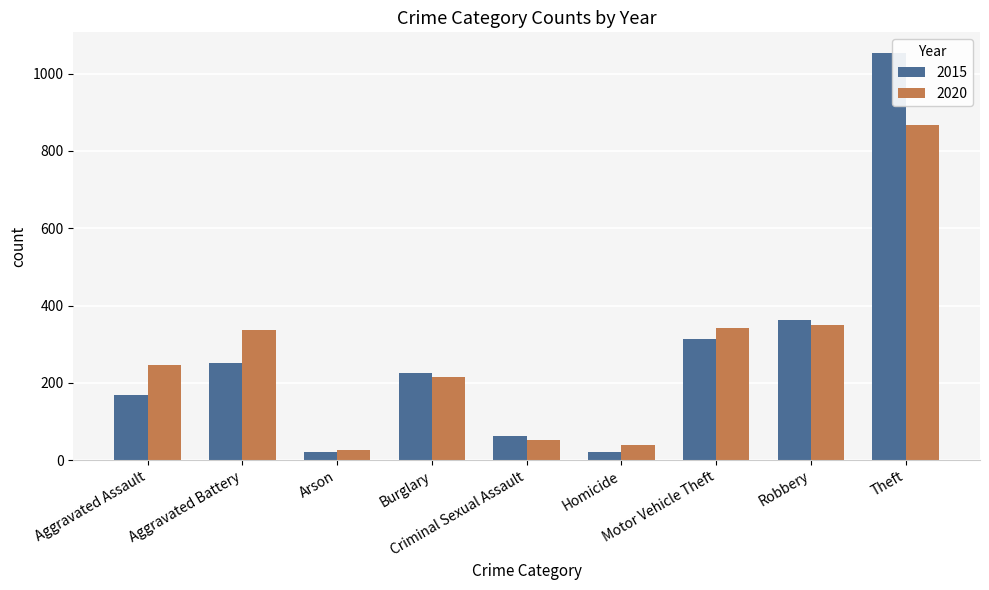

Rank the series by their maximum value, from highest to lowest.

2015, 2020